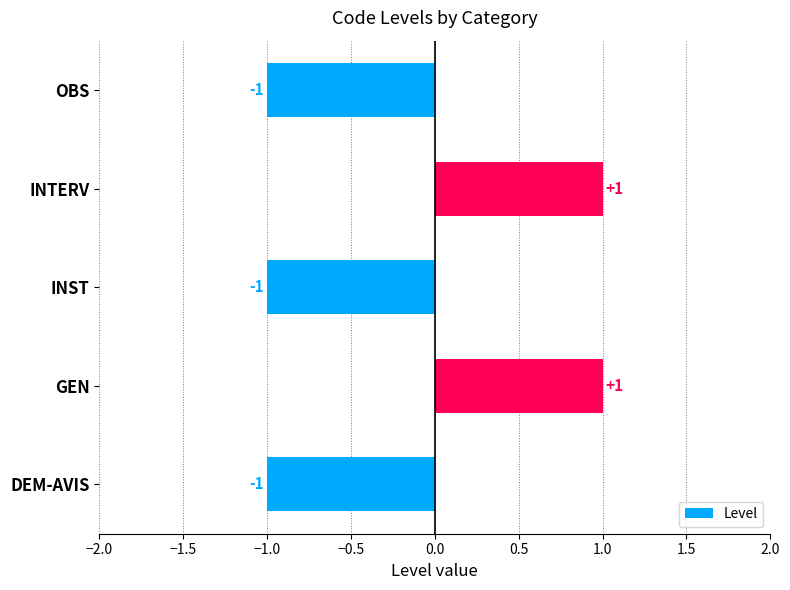

True or false: the data shows 0 at DEM-AVIS.

False